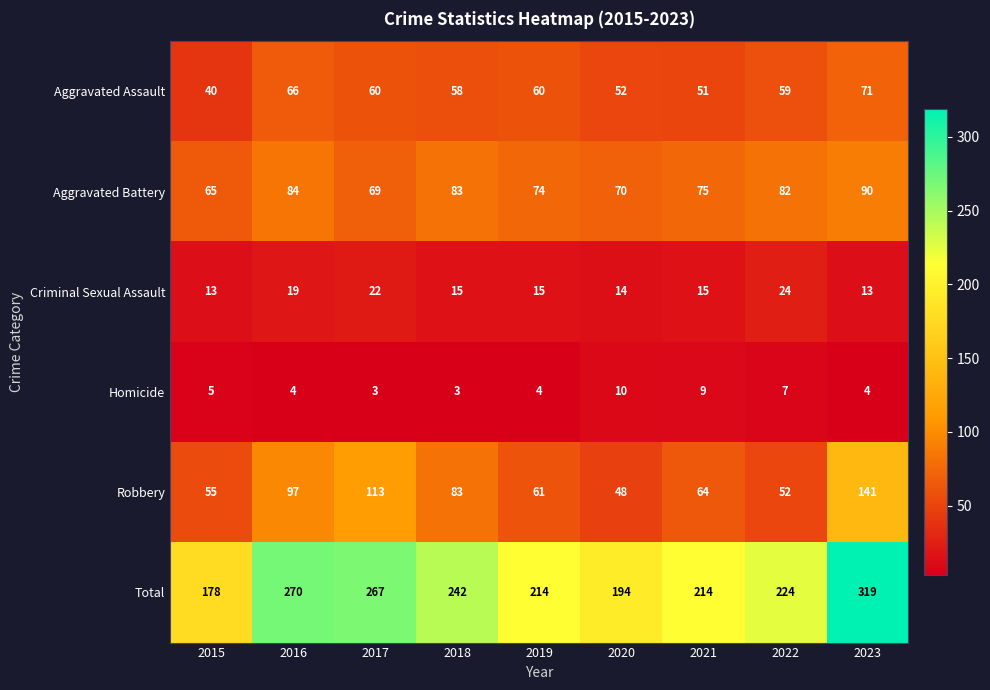

Which series has the widest spread of values?

Total